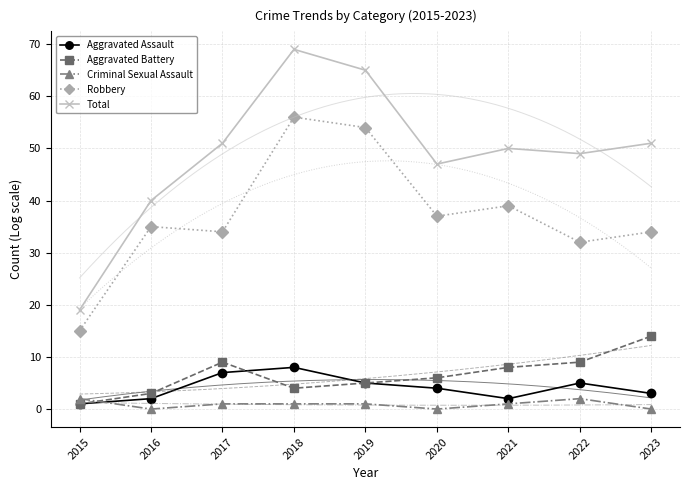

How many lines are shown in the chart?

5